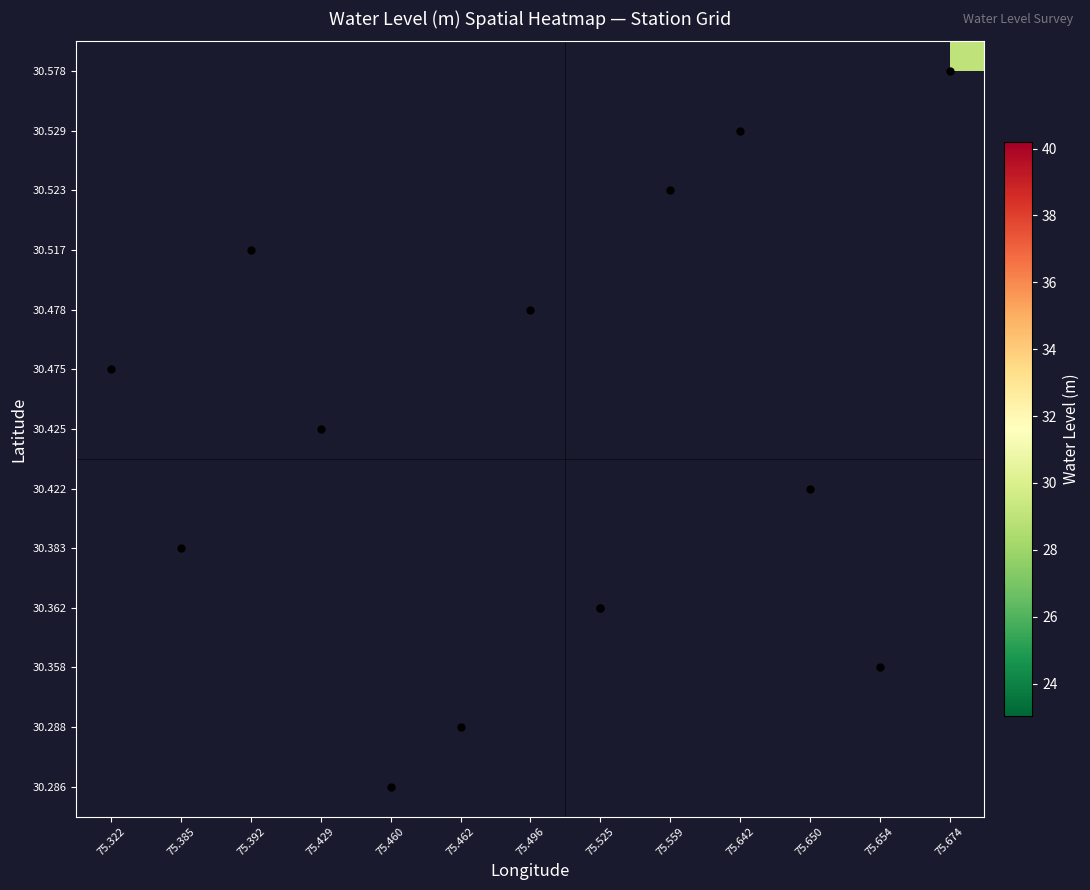

How many data points does each series have?

13